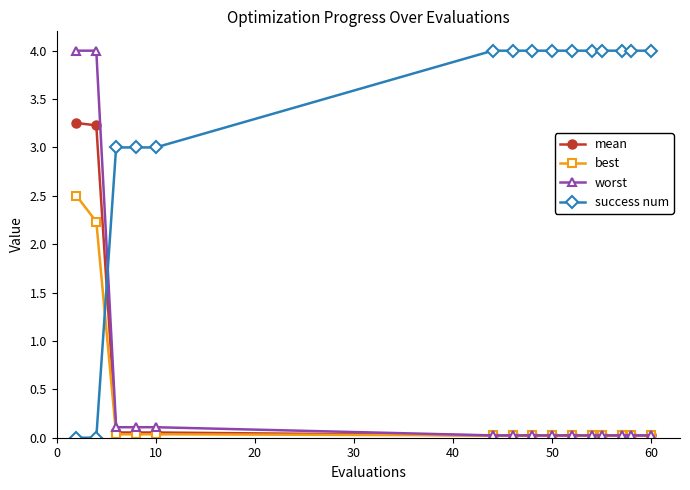

How many intersections are there between success num and mean?

1